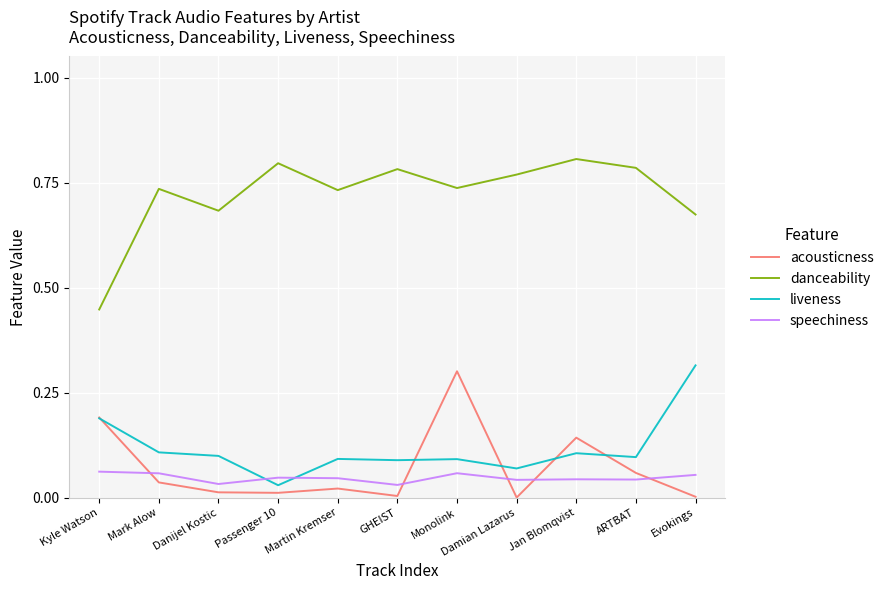

Which category has the lowest value in the danceability series?

Kyle Watson